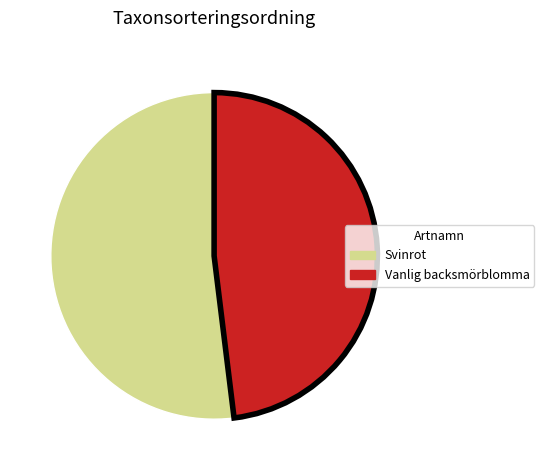

How many slices are in this pie chart?

2